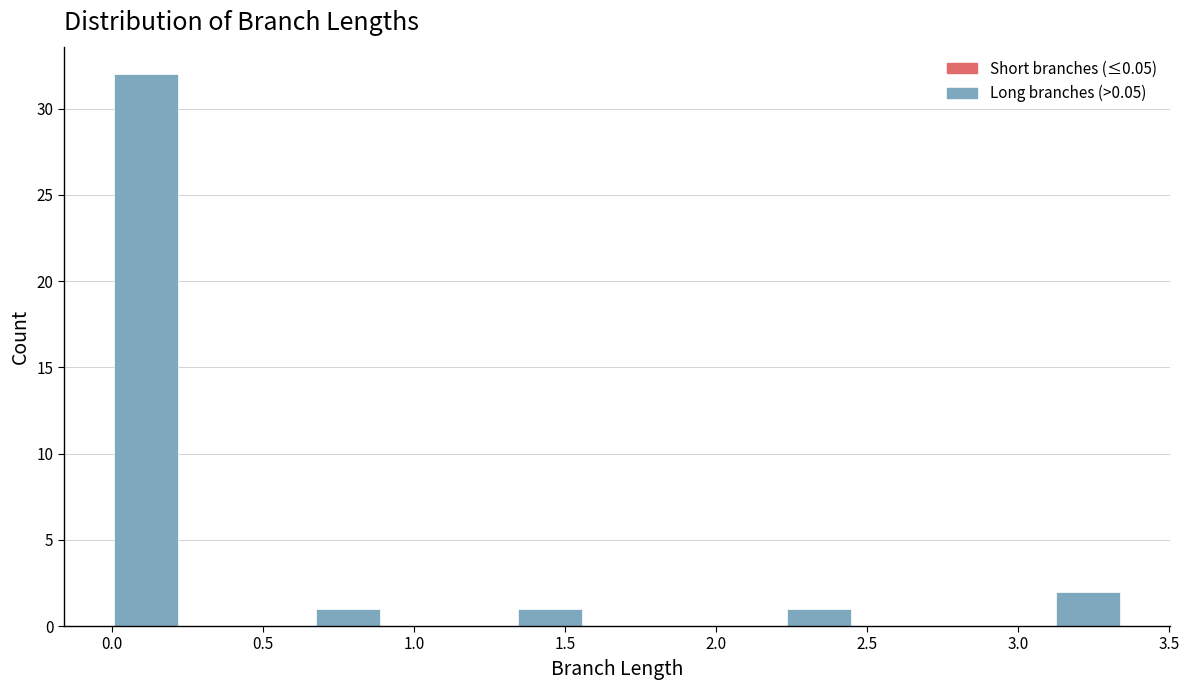

Which range on the x-axis has the tallest bar?

0.00 to 0.20